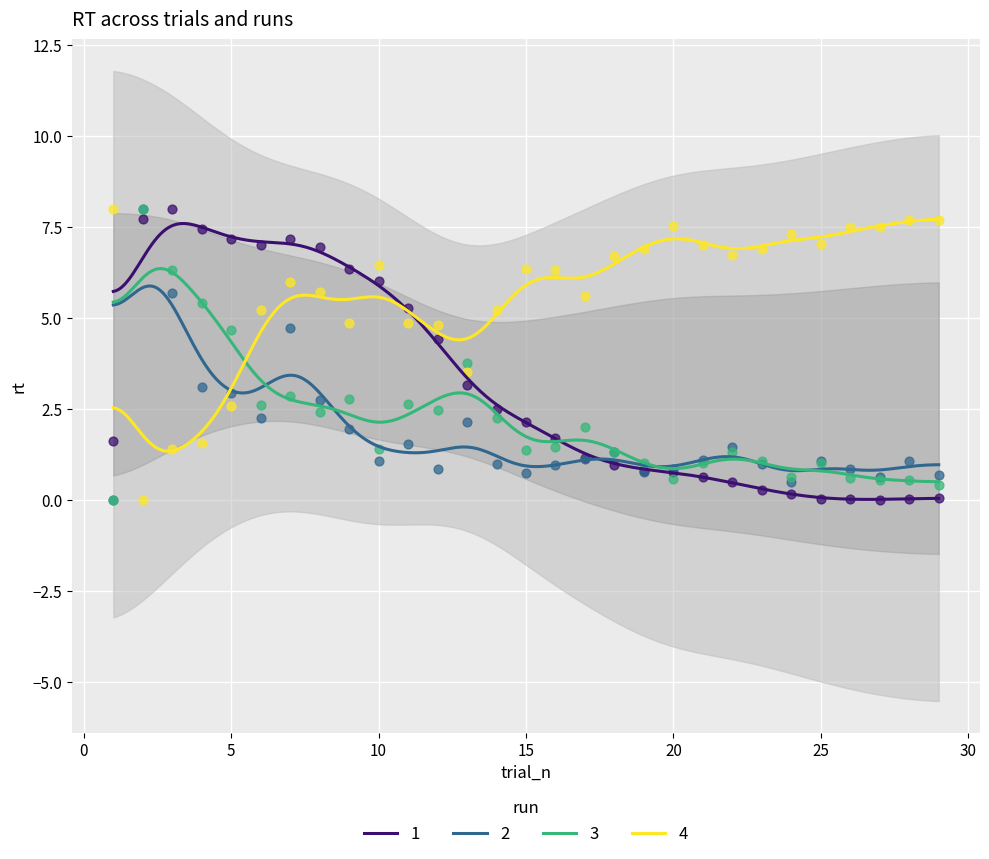

At how many categories does at least one series exceed 1?

29